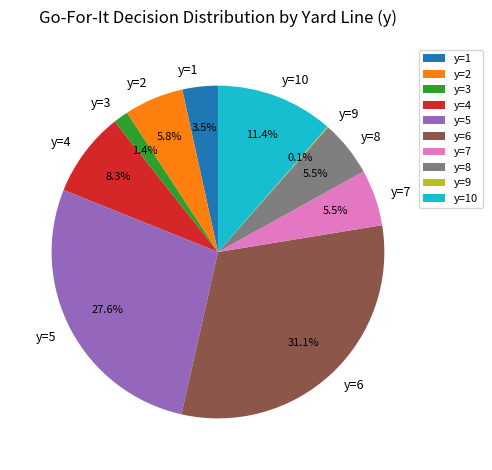

Is the sum of y=1 and y=3 greater than half?

No